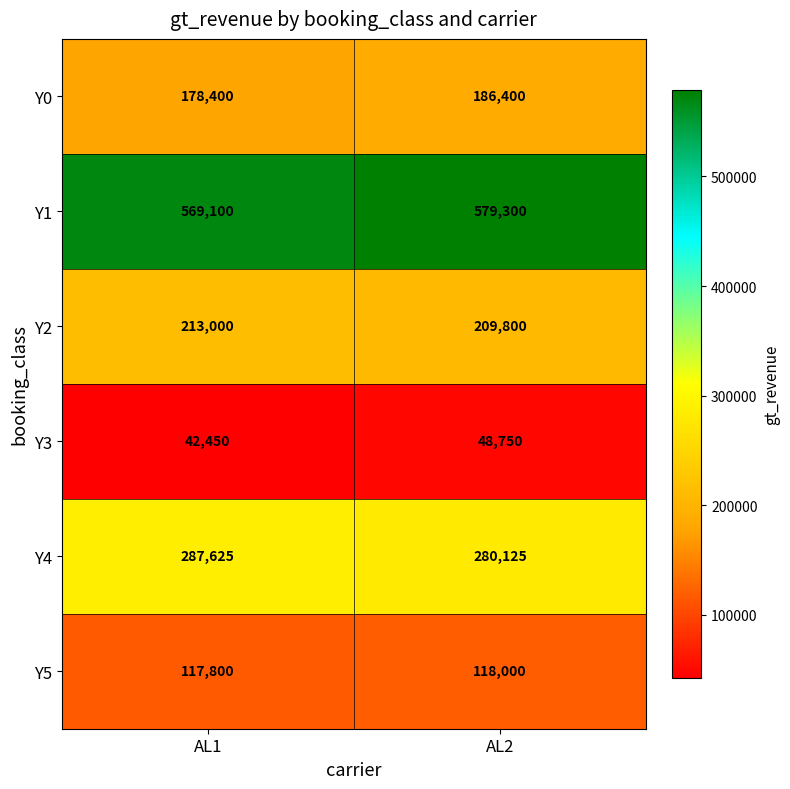

Which category has the highest value in the Y2 series?

AL1